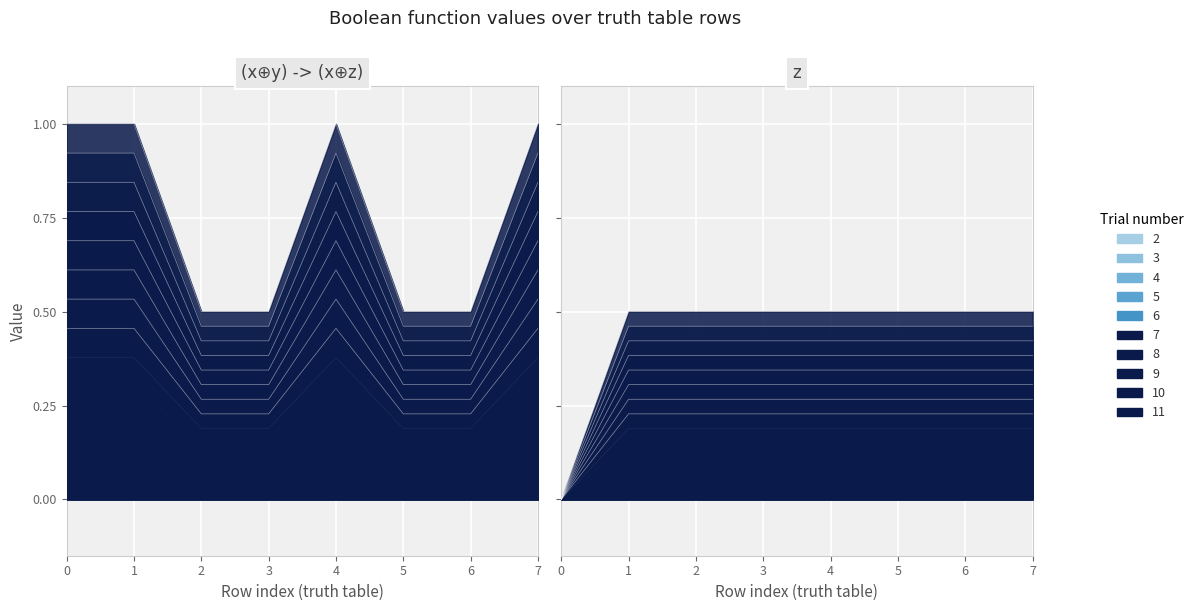

Read the (x⊕y) -> (x⊕z) value at 0.

1